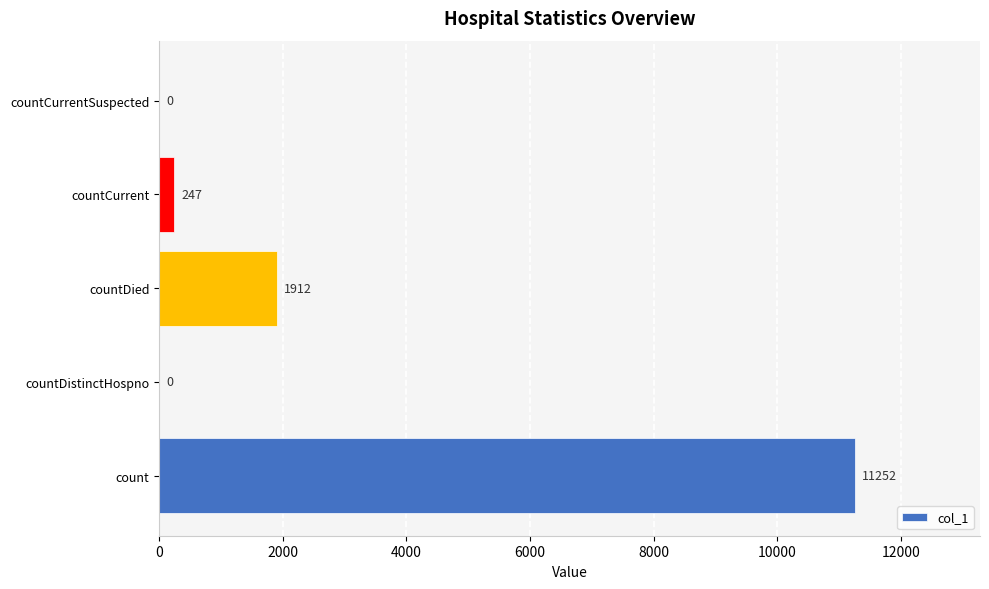

What value does the data have at countDied?

1912